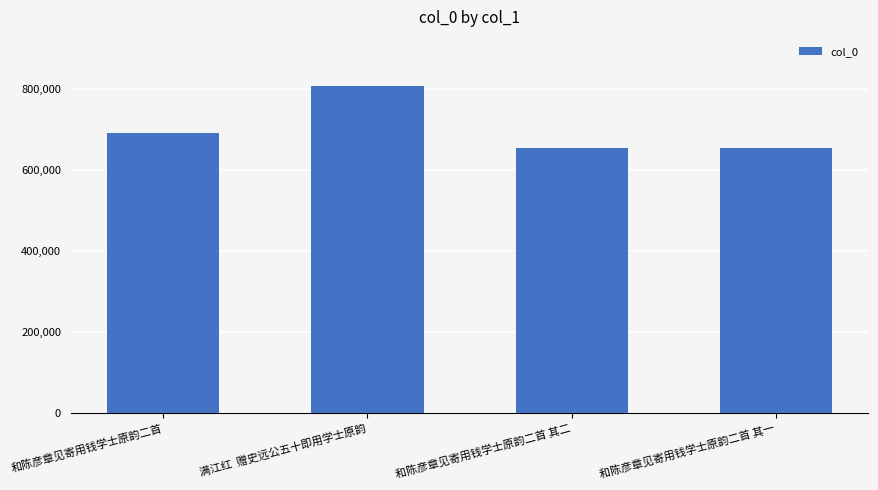

Between 和陈彦章见寄用钱学士原韵二首 其二 and 和陈彦章见寄用钱学士原韵二首, which is larger?

和陈彦章见寄用钱学士原韵二首